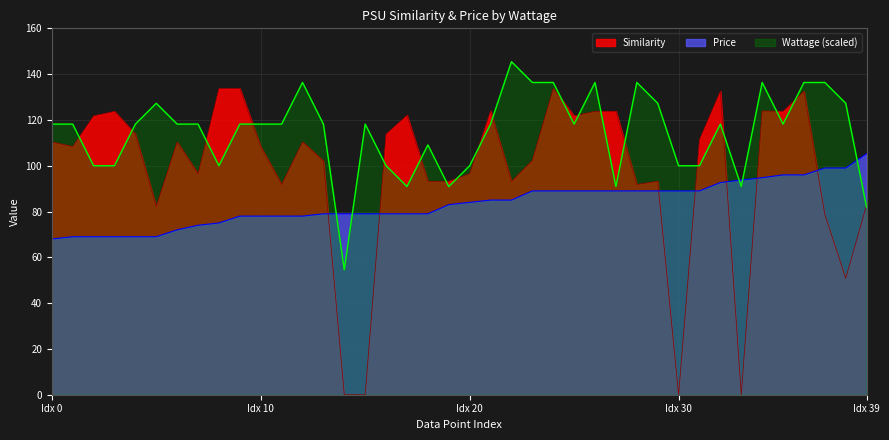

What is the difference between the maximum and minimum values in the Similarity series?

133.7